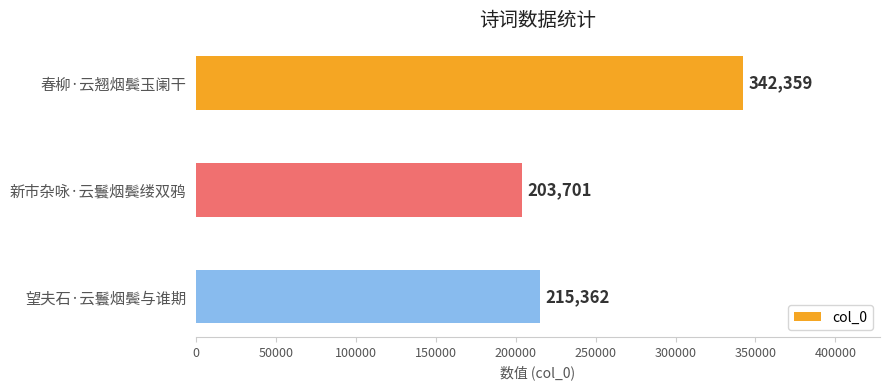

What is the difference between the maximum and minimum values?

138658